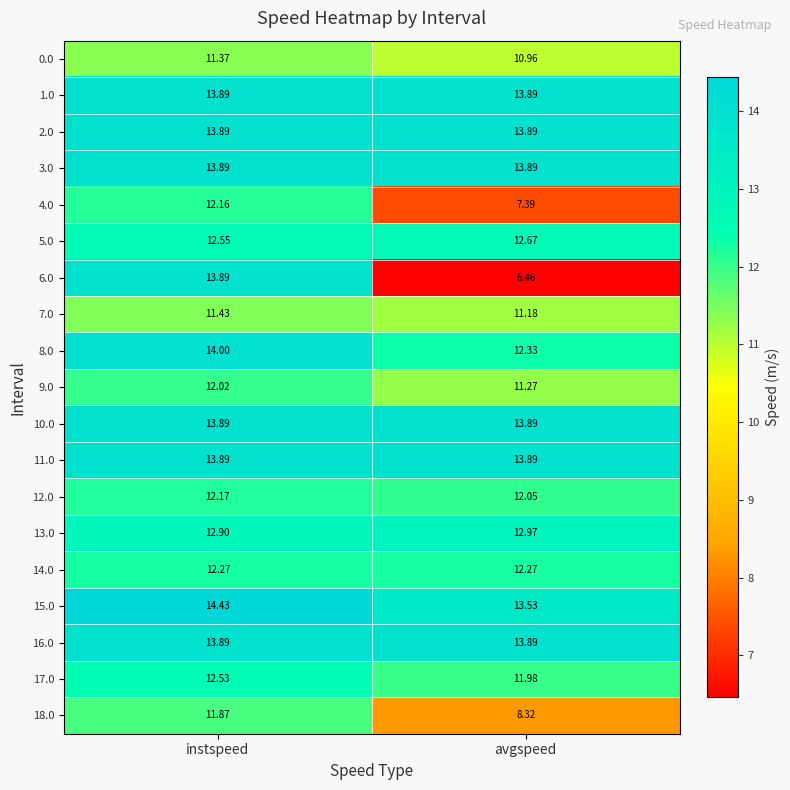

At which category is the sum across all series the highest?

instspeed